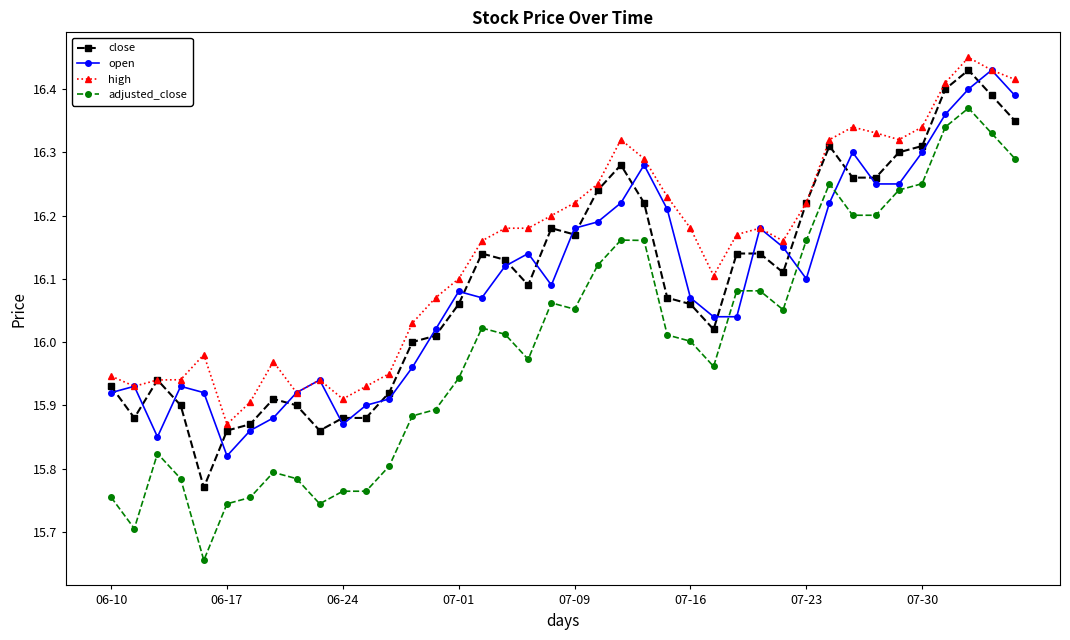

At how many categories does at least one series exceed 15?

40